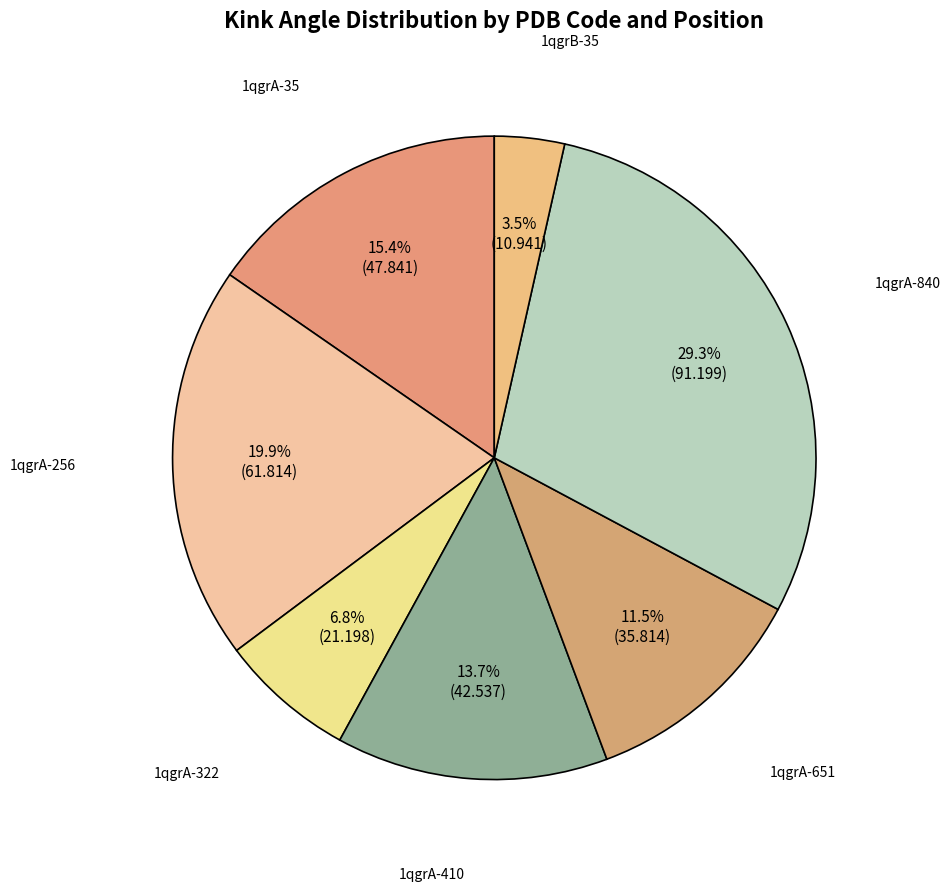

Does 1qgrA-256 account for over 50% of the chart?

No